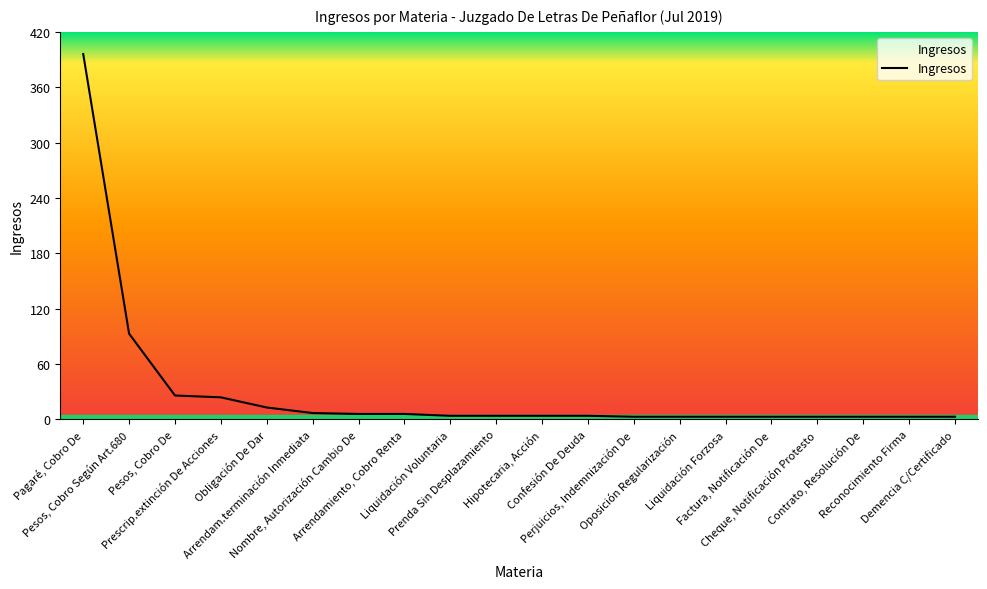

What is the sum of all values?

611